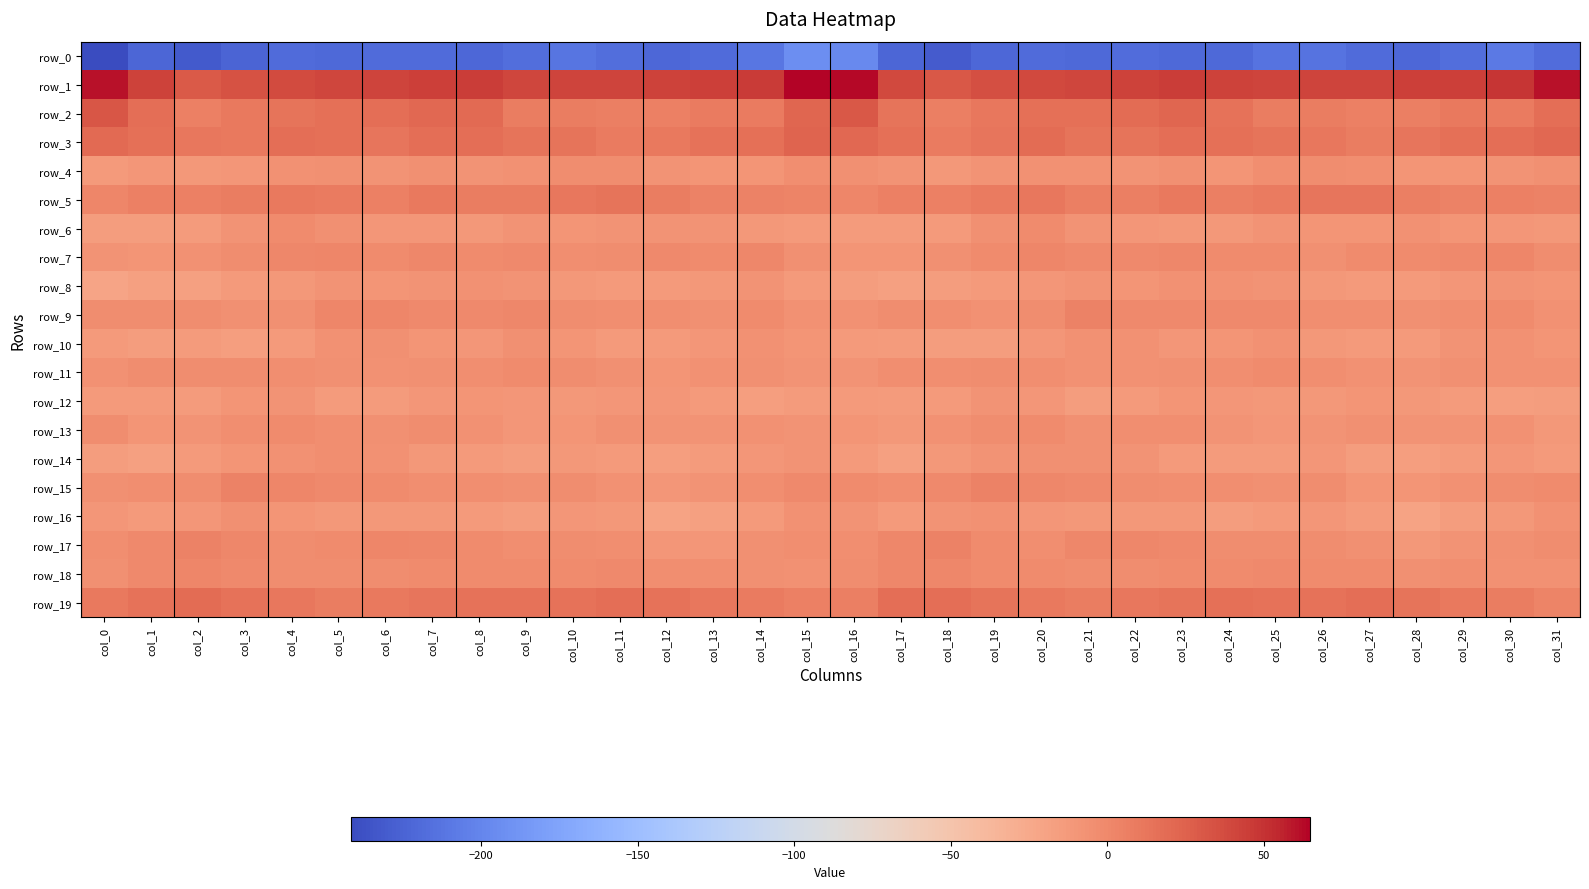

Read the row_6 value at col_9.

-8.2